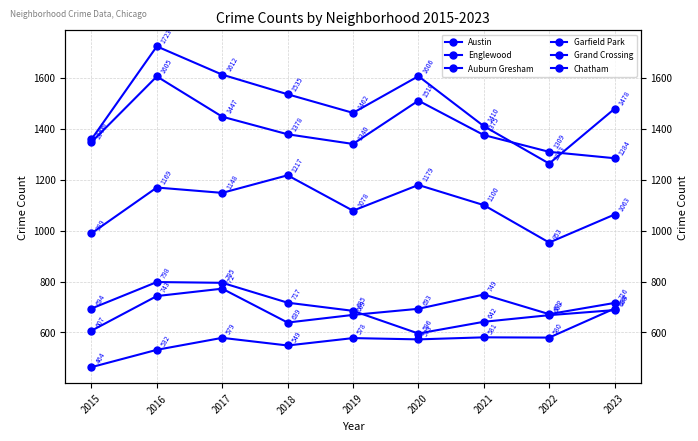

The Englewood series shows 1309 at 2022. True or false?

True